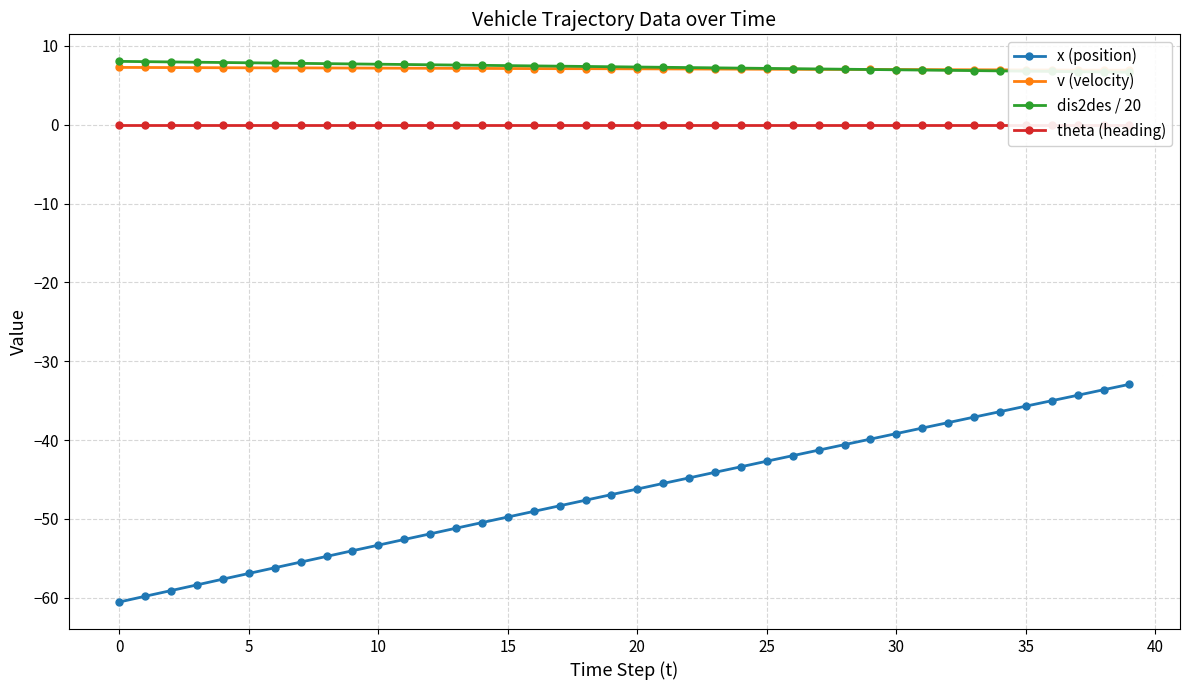

Where does the x (position) series first go above -46?

21